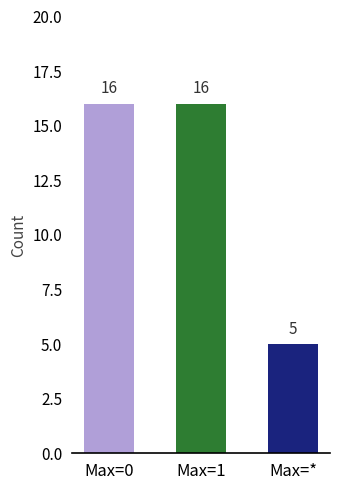

What value does the data have at Max=0?

16